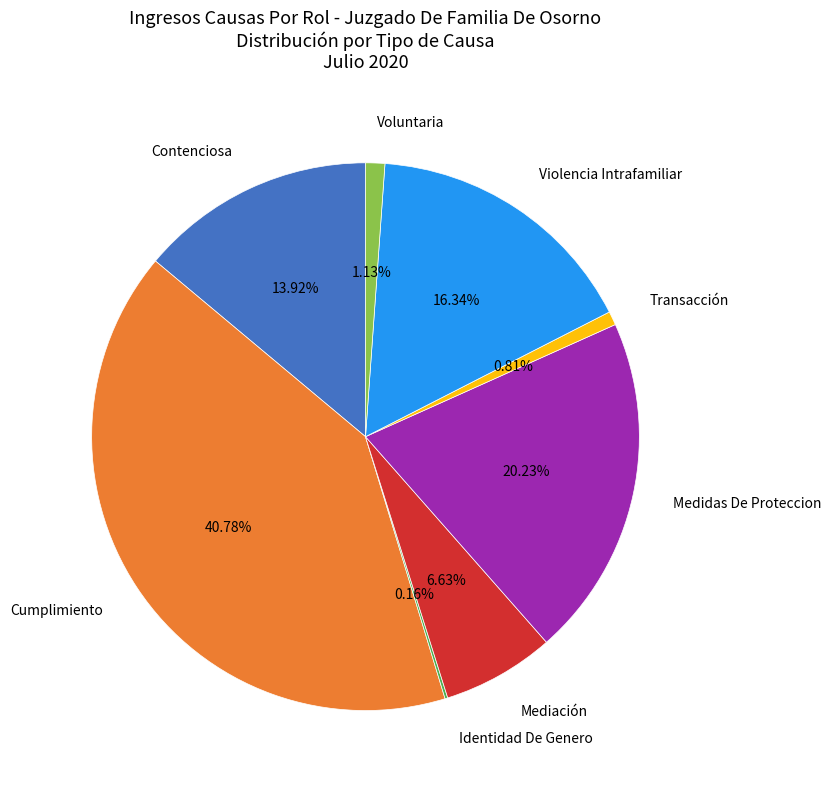

Which slice is the largest?

Cumplimiento